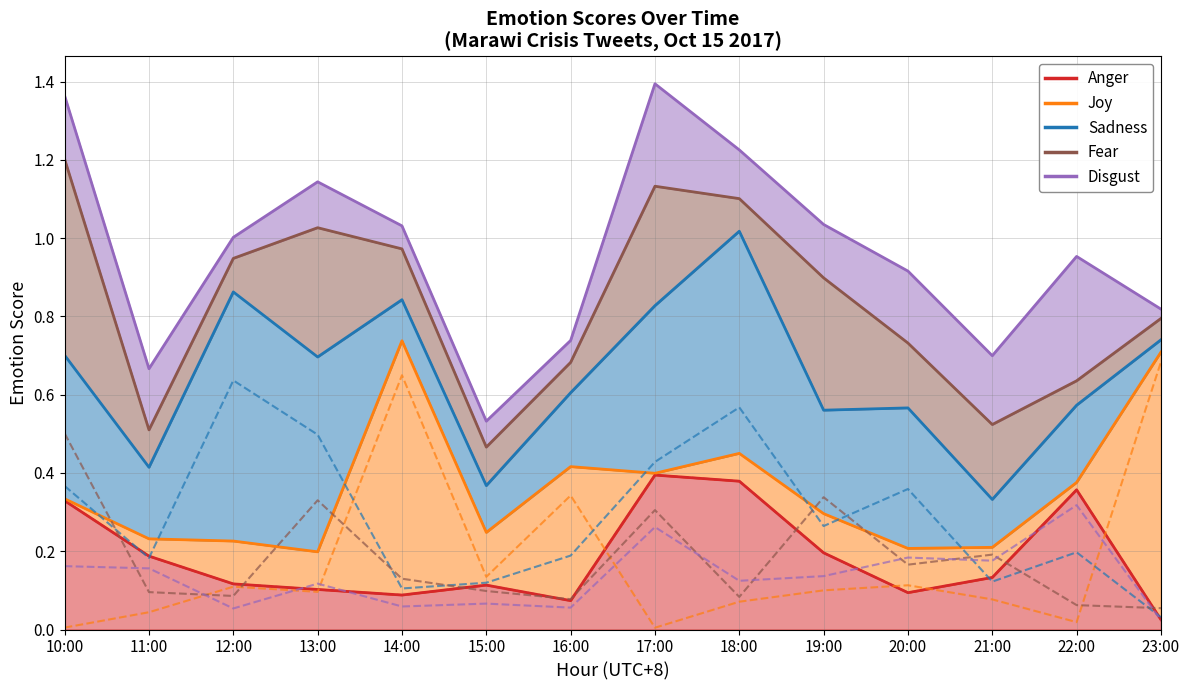

How many intersections are there between anger and joy?

5